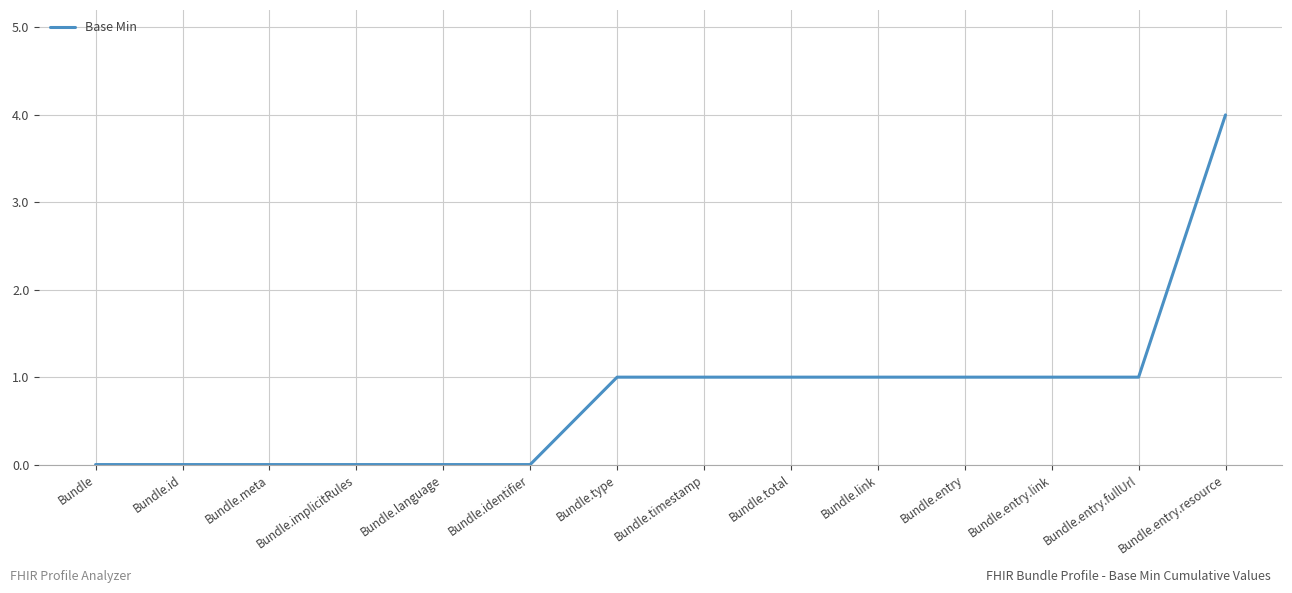

Does the chart display data point markers on the line(s)?

No